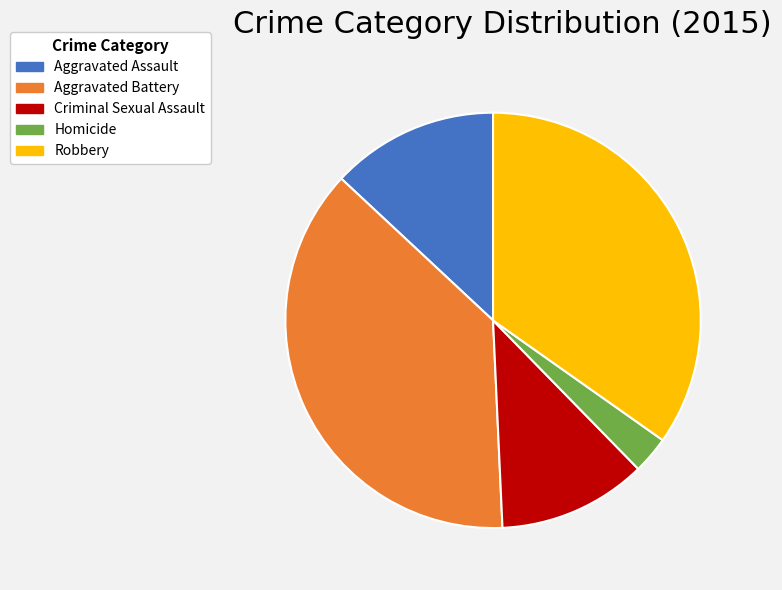

Combined, do Homicide and Aggravated Assault account for over 50%?

No